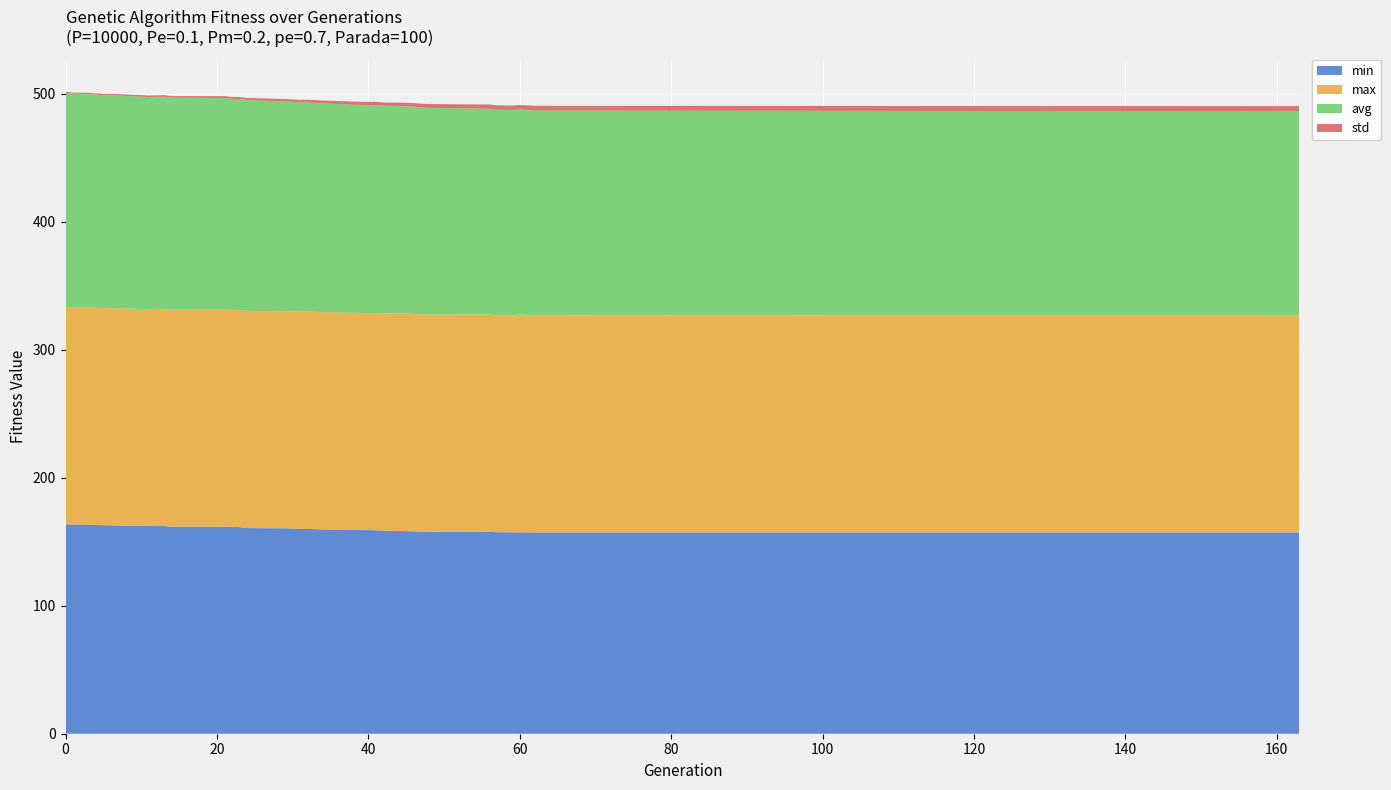

Reading right to left, extract all data points from this chart.

min: 163=157.3	62=157.3	60=157.4	59=157.4	57=157.5	56=157.7	52=157.8	48=157.8	45=158.3	42=158.7	41=159.0	40=159.1	38=159.3	36=159.6	34=159.7	33=159.8	32=160.1	31=160.2	30=160.3	29=160.6	24=160.7	23=161.5	22=161.6	21=161.7	14=161.7	13=162.3	11=162.3	8=162.3	7=162.8	5=163.0	3=163.3	2=163.4	1=163.5	0=163.8
max: 163=169.8	62=169.7	60=170.2	59=169.6	57=169.6	56=170.0	52=169.8	48=169.7	45=170.1	42=169.7	41=169.9	40=169.6	38=169.6	36=169.7	34=169.7	33=169.9	32=169.8	31=169.6	30=169.7	29=169.6	24=169.7	23=169.6	22=169.5	21=170.0	14=169.6	13=169.8	11=169.4	8=170.0	7=169.8	5=169.7	3=170.0	2=169.9	1=169.8	0=169.9
avg: 163=159.3	62=160.0	60=160.3	59=160.3	57=160.6	56=160.7	52=161.2	48=161.7	45=162.0	42=162.3	41=162.4	40=162.5	38=162.7	36=162.9	34=163.1	33=163.3	32=163.4	31=163.6	30=163.8	29=164.0	24=164.8	23=164.9	22=165.0	21=165.1	14=165.7	13=165.7	11=165.9	8=166.1	7=166.2	5=166.4	3=166.6	2=166.7	1=166.9	0=167.3
std: 163=4.0	62=3.7	60=3.6	59=3.5	57=3.4	56=3.4	52=3.2	48=2.9	45=2.7	42=2.6	41=2.6	40=2.5	38=2.4	36=2.3	34=2.2	33=2.2	32=2.1	31=2.0	30=2.0	29=1.9	24=1.6	23=1.5	22=1.5	21=1.5	14=1.3	13=1.3	11=1.2	8=1.1	7=1.1	5=1.1	3=1.0	2=0.9	1=0.8	0=0.8